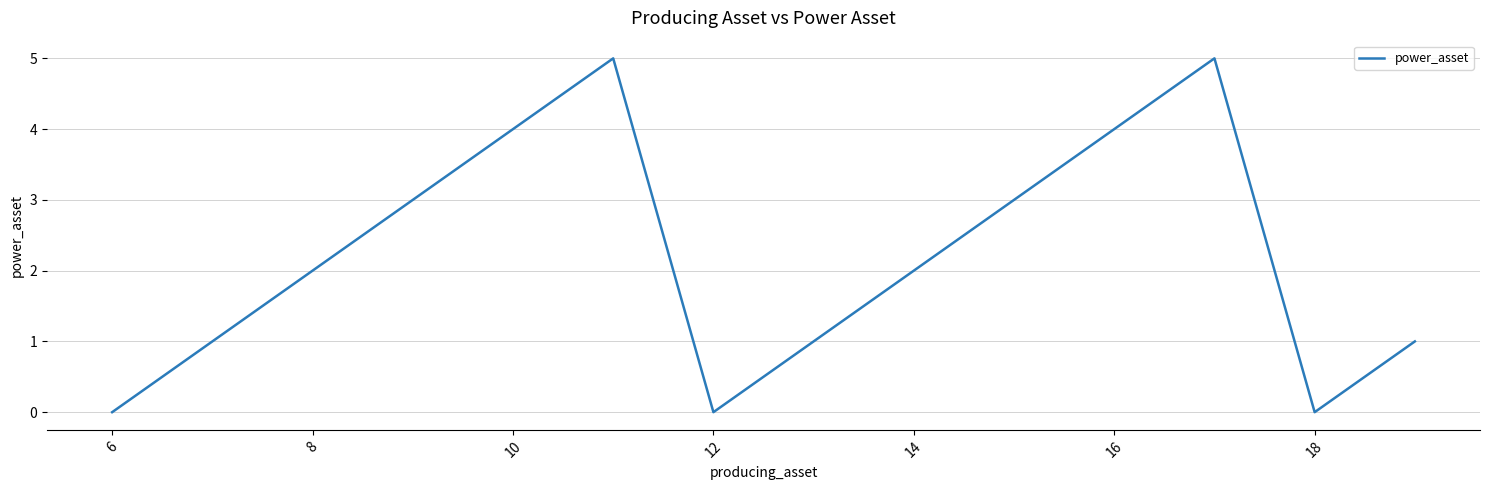

How many lines are shown in the chart?

1